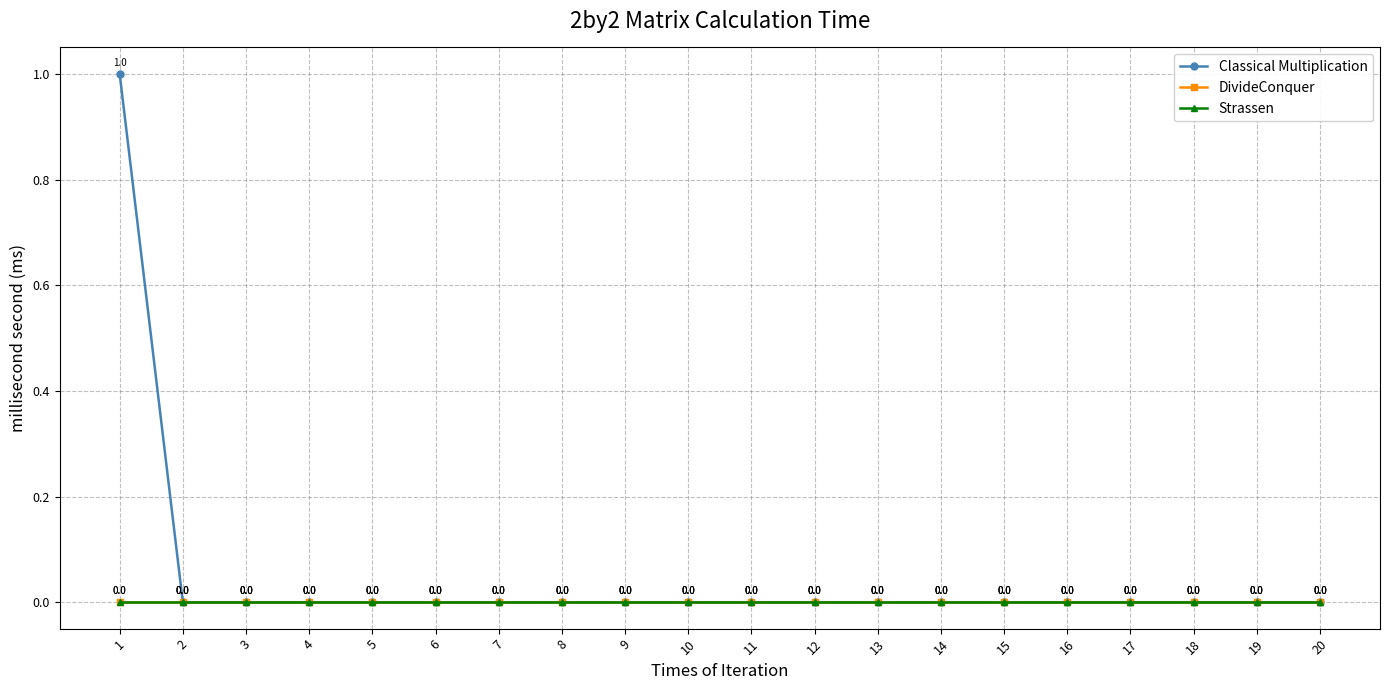

At which label does Classical Multiplication reach its peak?

1